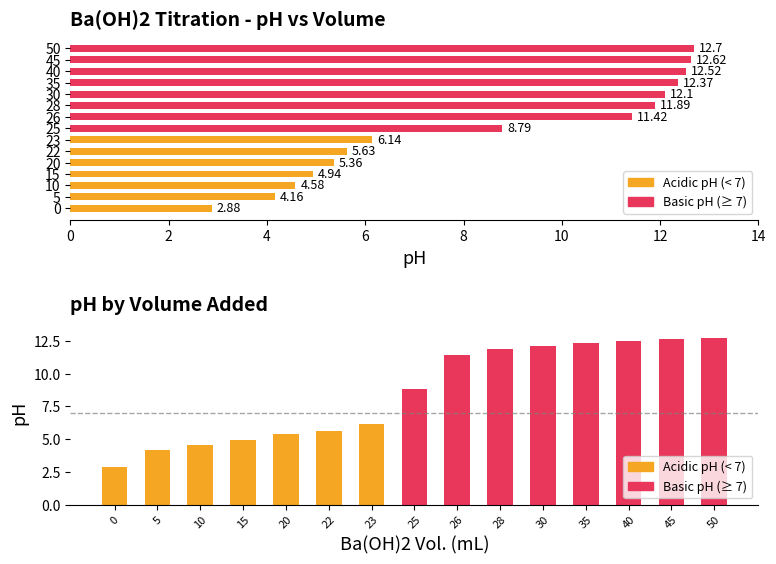

Count the number of values greater than 8.

8